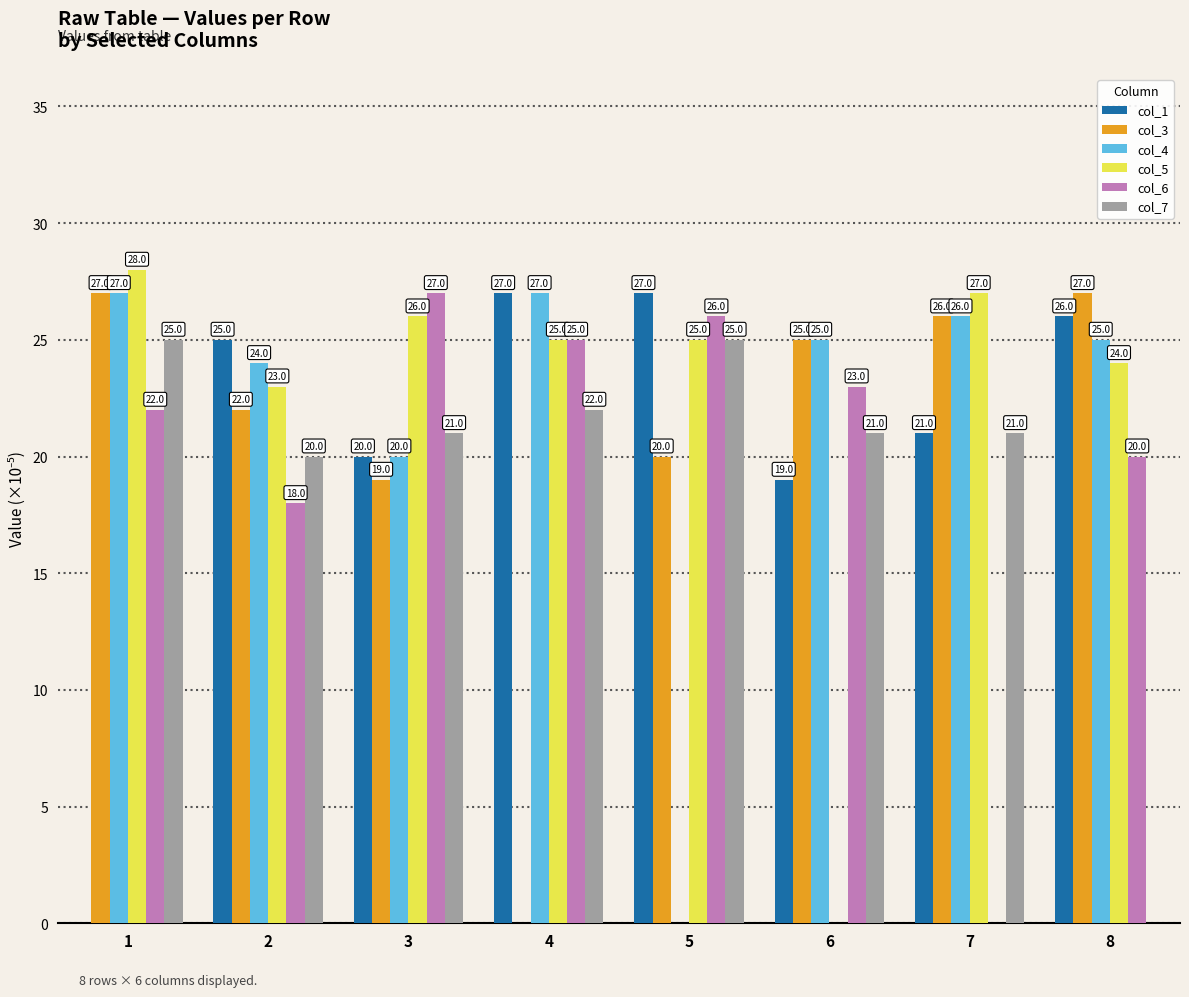

What is the sum of all col_4 values?

174.0